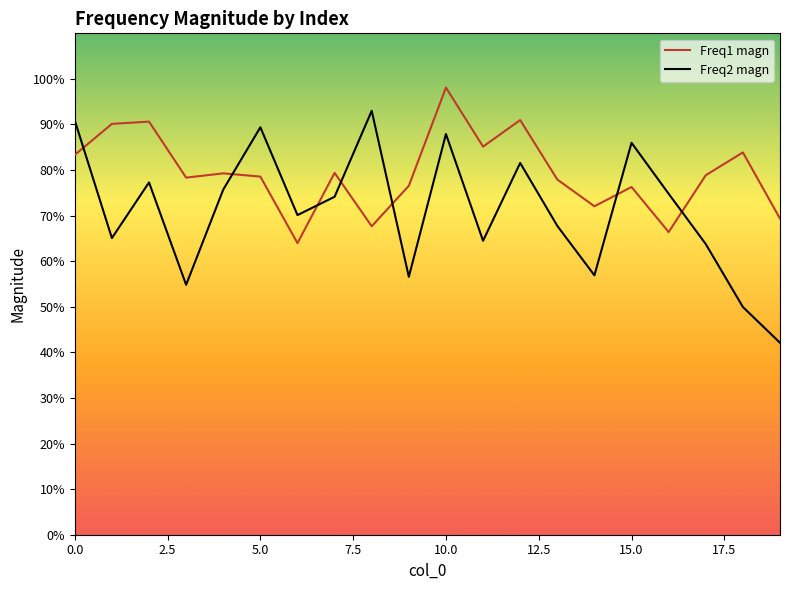

Which series has the largest total across all categories?

Freq1 magn